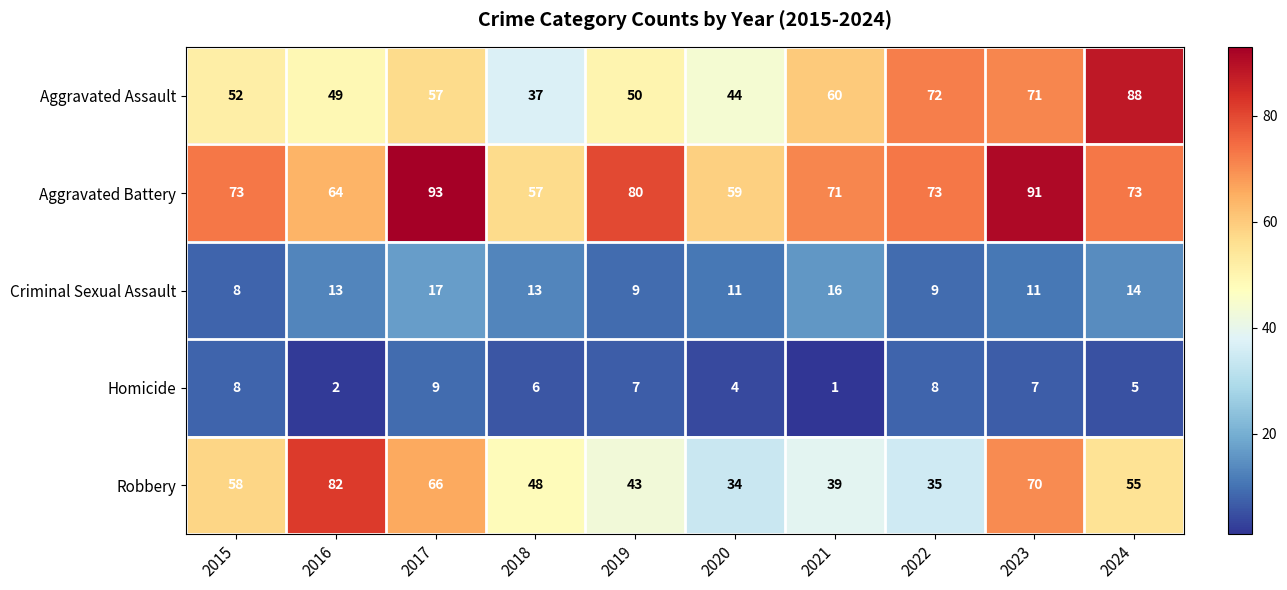

True or false: Homicide has a value of 3 at 2016.

False